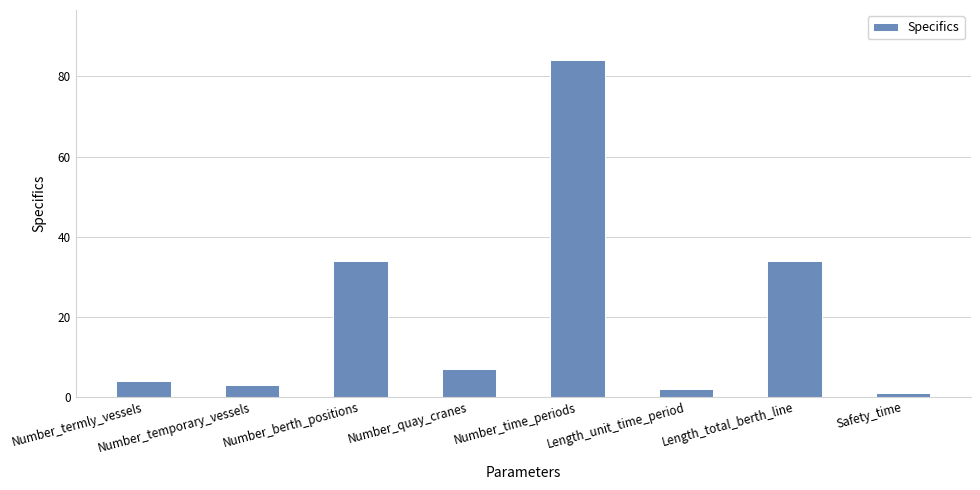

What is the sum of all values?

169